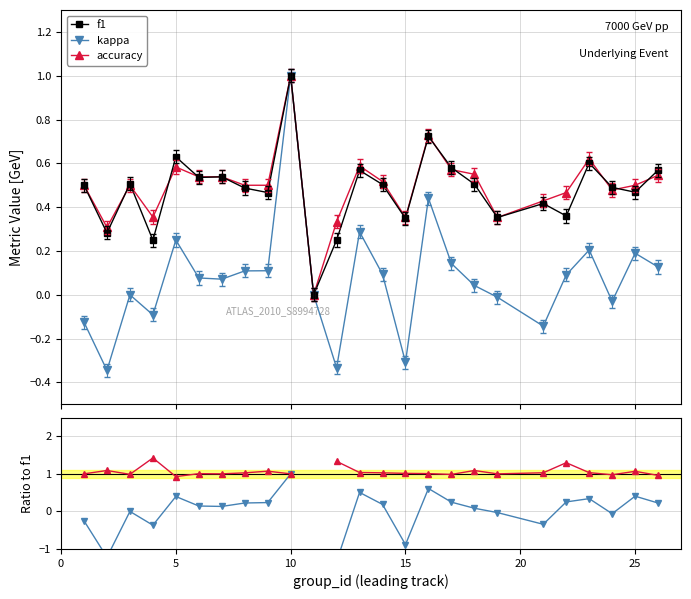

What is the maximum value for kappa?

1.0